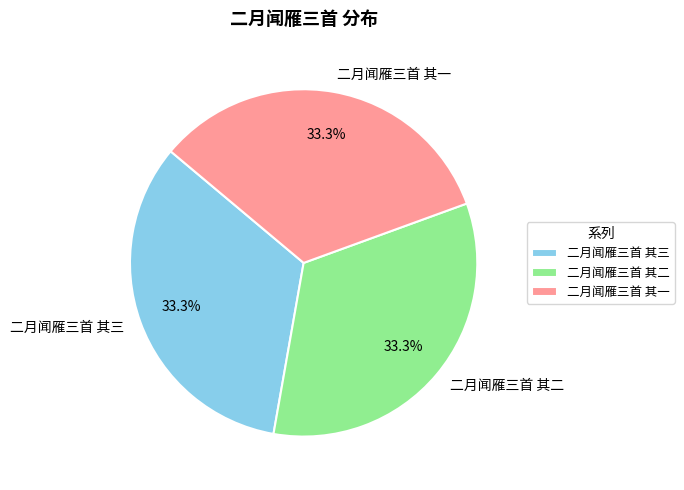

Approximately how many times larger is the value at 二月闻雁三首 其二 compared to 二月闻雁三首 其三?

1.0